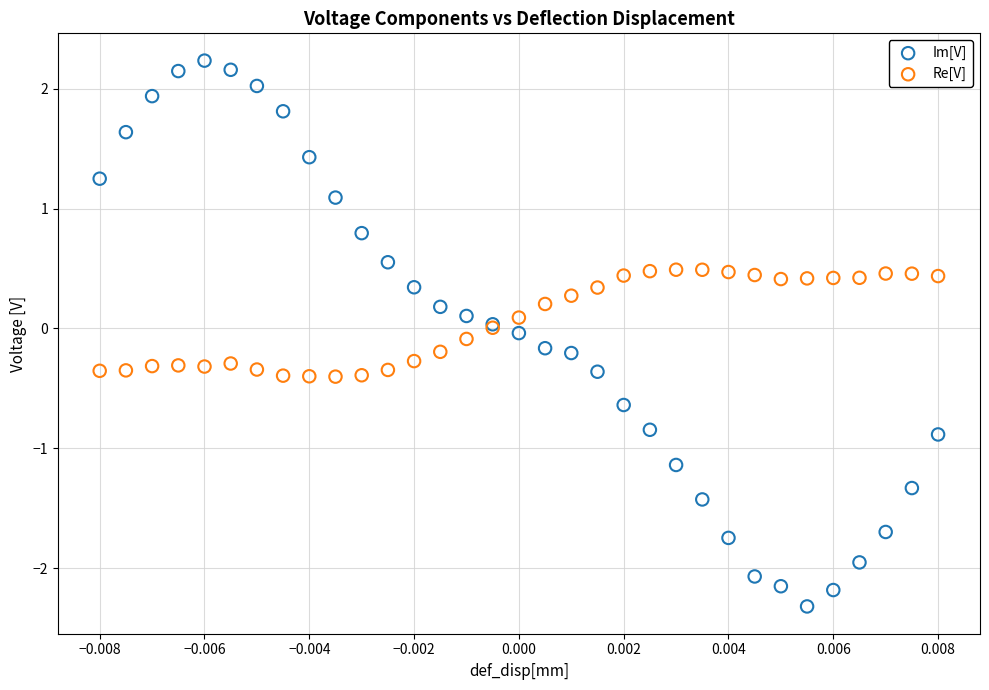

Which series has the widest spread of Y values?

Im[V]